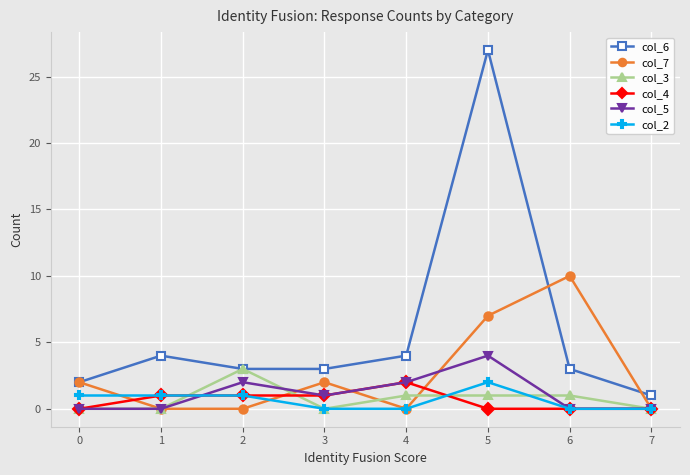

What is the average value of the col_7 series?

3